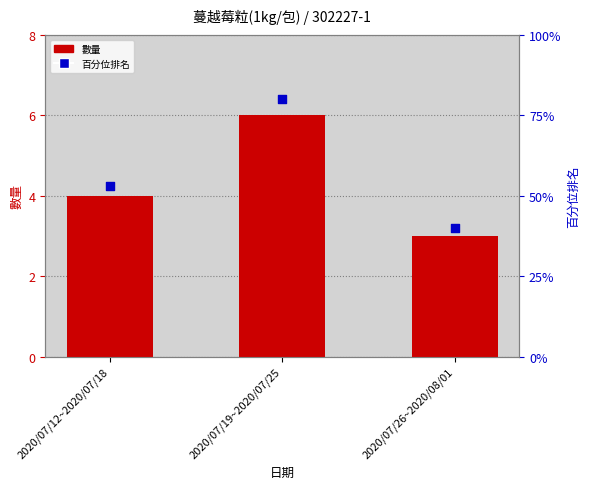

Is the value of 數量 at 2020/07/26~2020/08/01 greater than the value of 百分位排名 at 2020/07/12~2020/07/18?

No